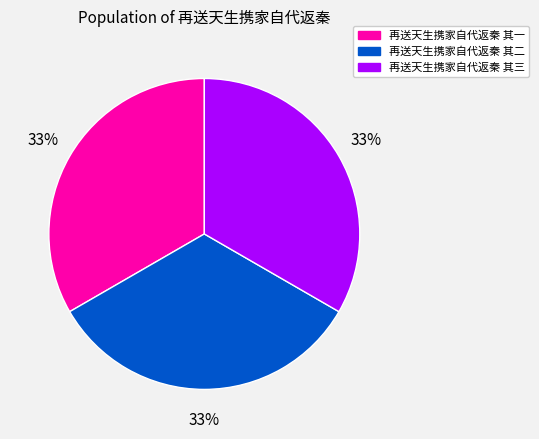

True or false: 再送天生携家自代返秦 其一 accounts for 43% of the total.

False